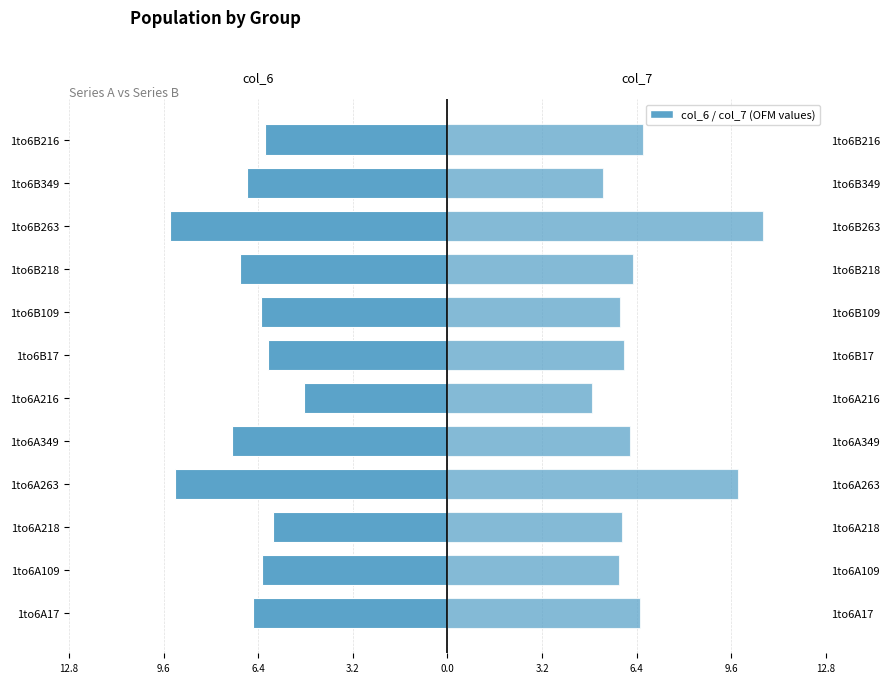

Count the number of data series in this chart.

2